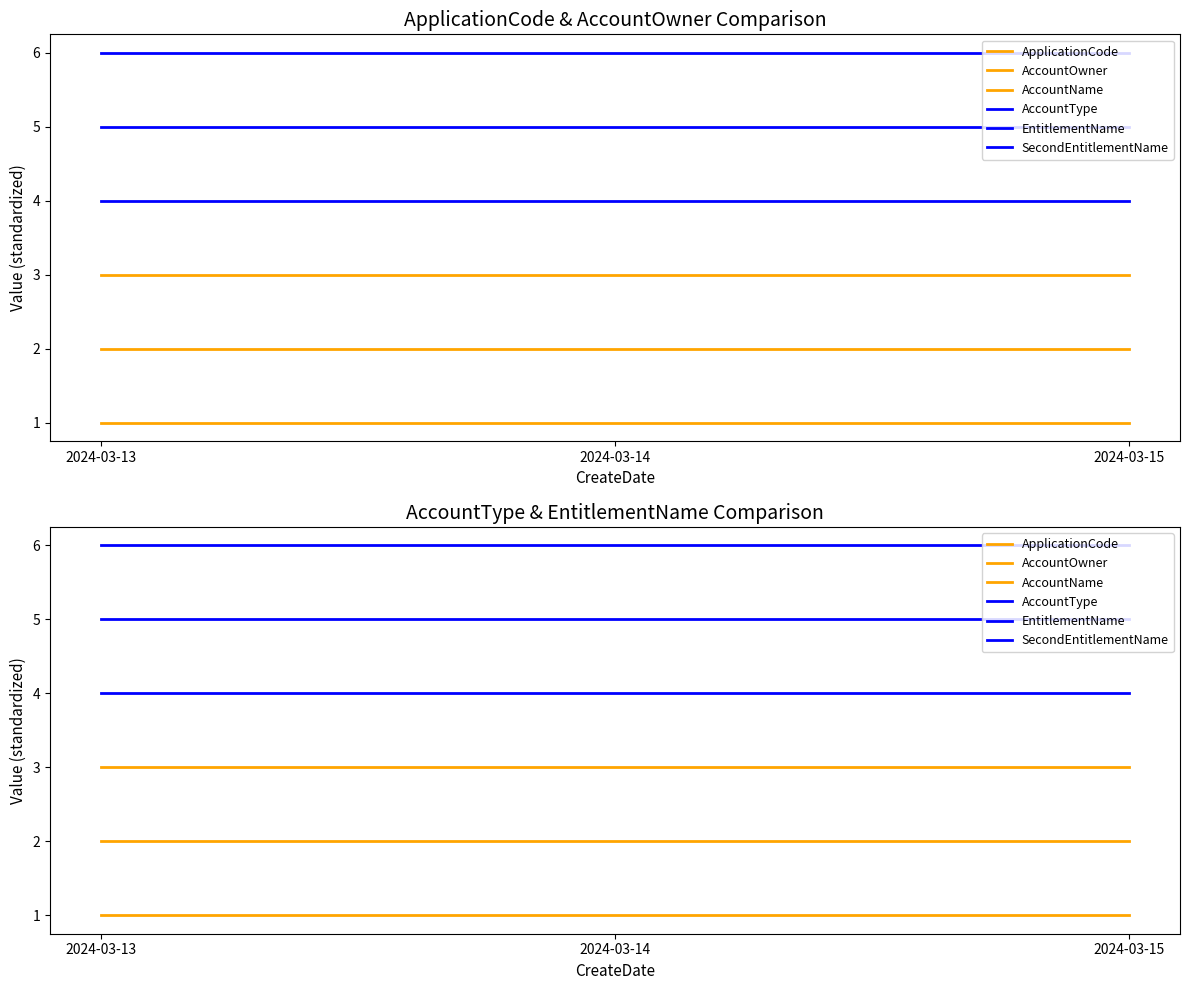

Rank the series by their average value, from highest to lowest.

SecondEntitlementName, EntitlementName, AccountType, AccountName, AccountOwner, ApplicationCode